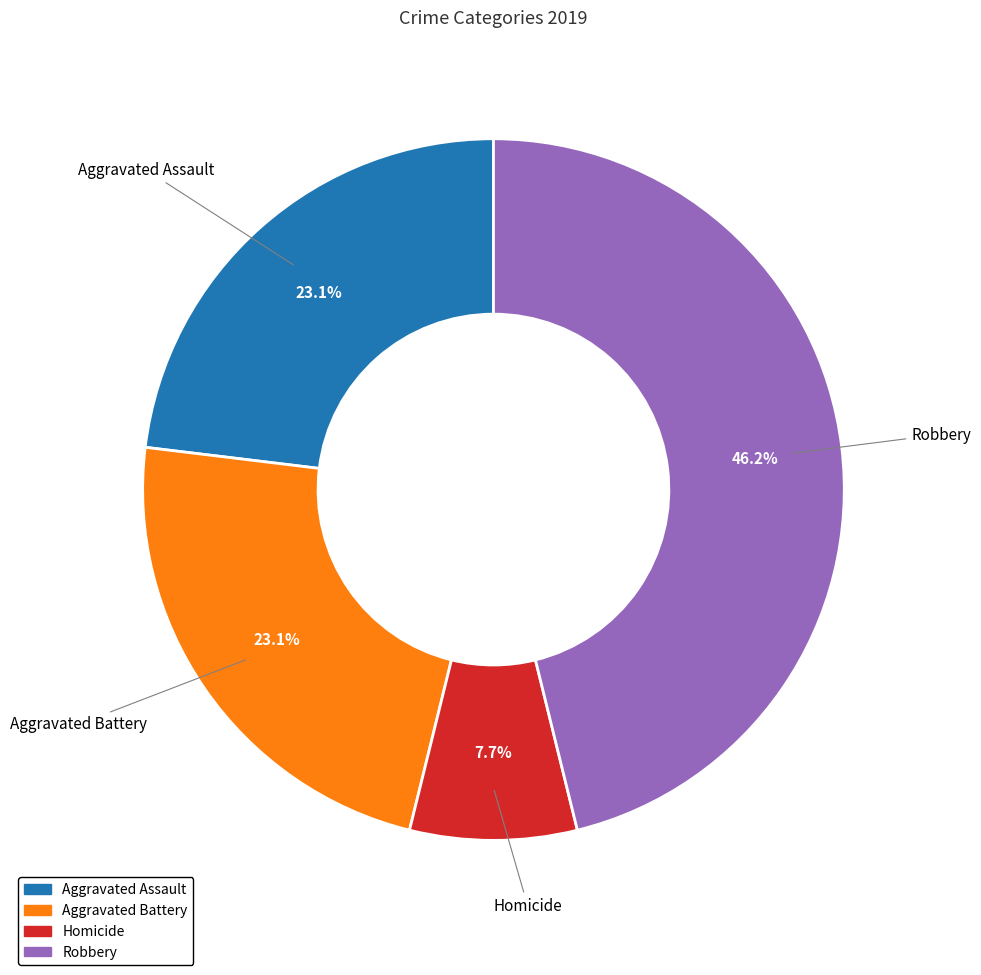

How many slices are in this pie chart?

4